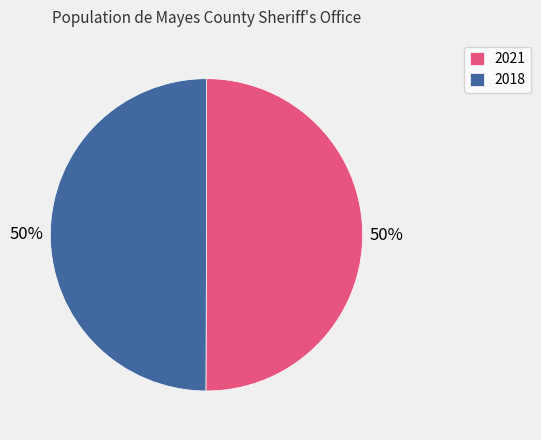

Do 2018 and 2021 together represent more than half of the pie?

Yes